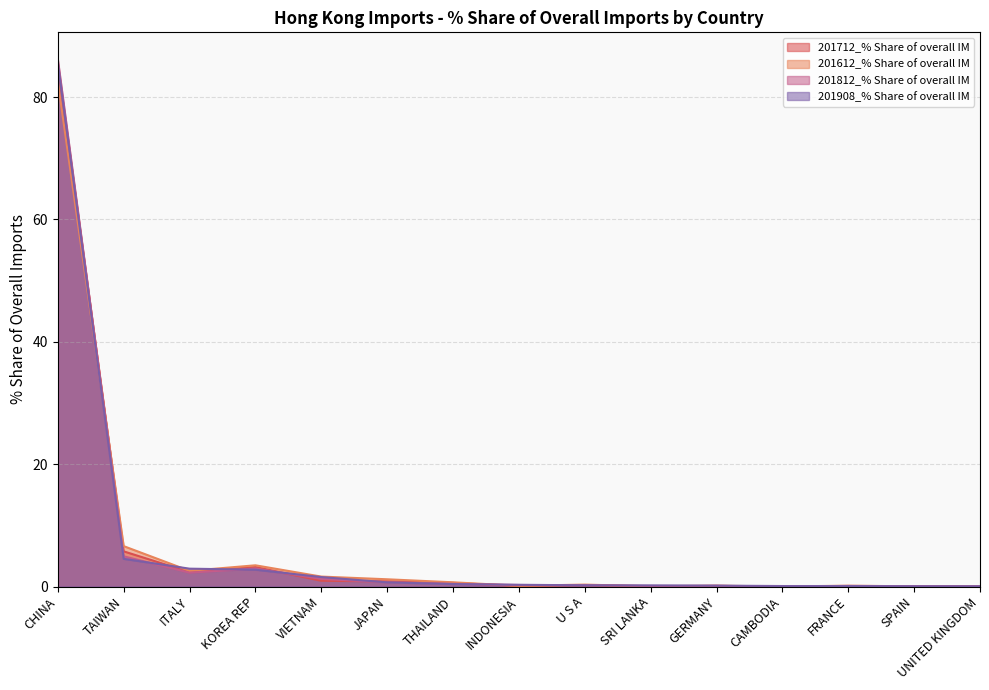

What value does the 201812_% Share of overall IM series have at U S A?

0.2